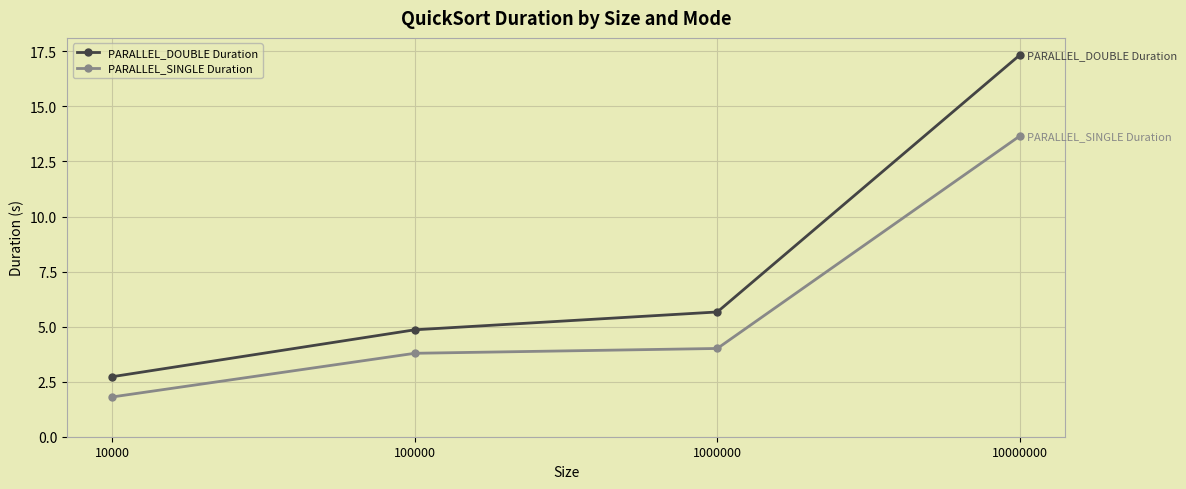

Rank the series by their maximum value, from highest to lowest.

PARALLEL_DOUBLE Duration, PARALLEL_SINGLE Duration